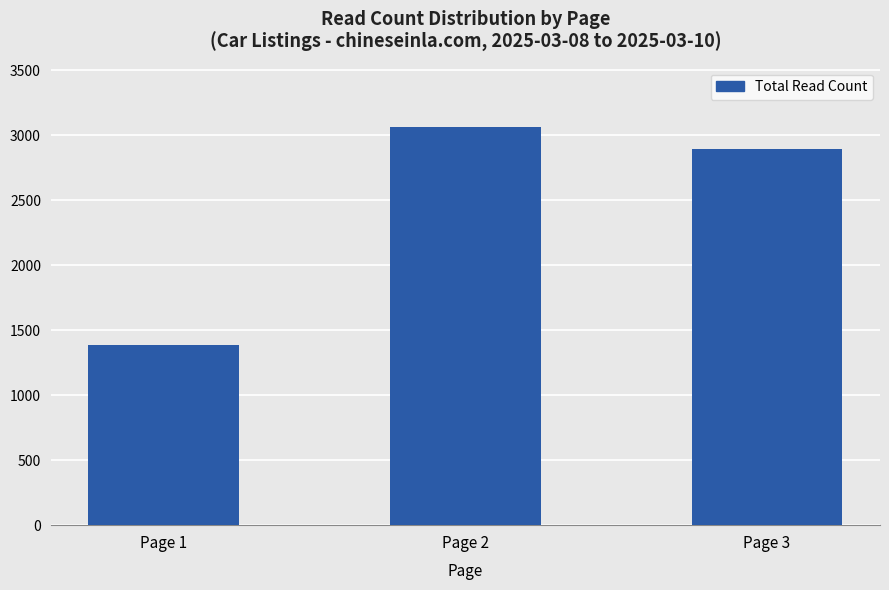

Reading left to right, transcribe all the data shown in this chart.

Page 1=1383	Page 2=3061	Page 3=2894